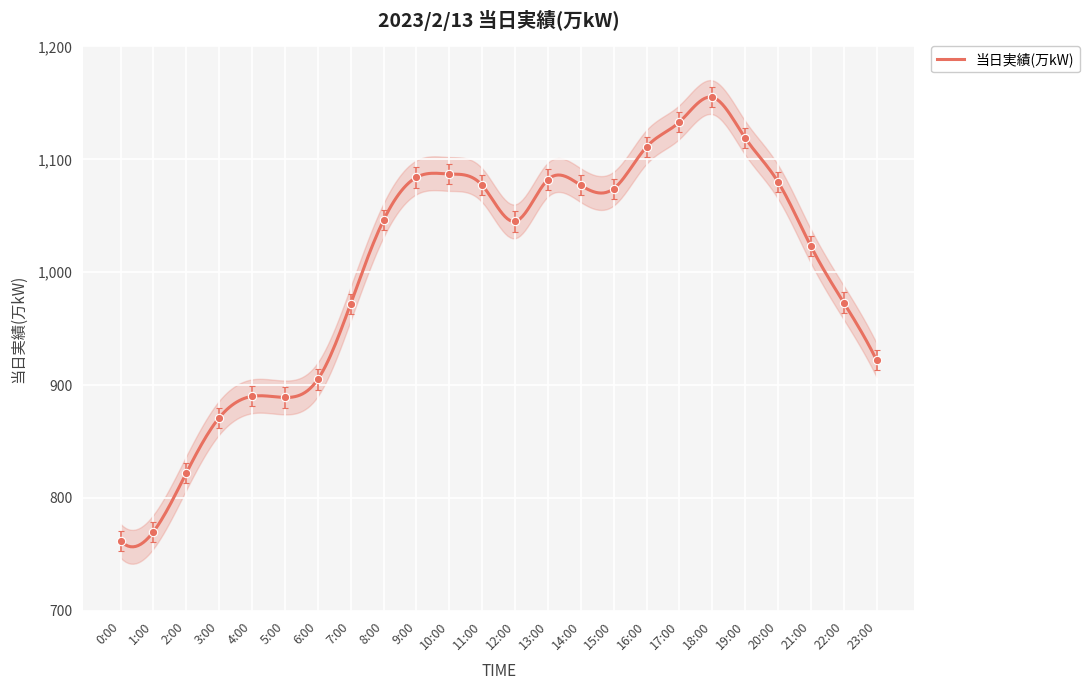

Which label corresponds to the largest value in the chart?

18:00